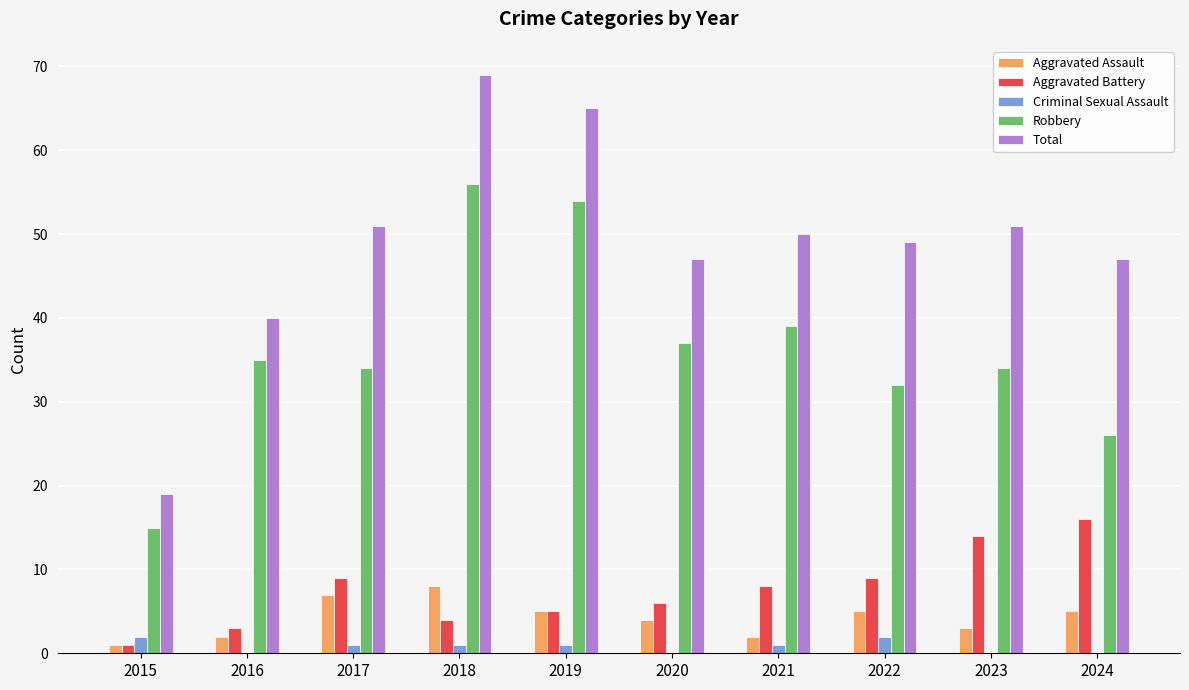

What are all the series names shown in the legend?

Aggravated Assault, Aggravated Battery, Criminal Sexual Assault, Robbery, Total